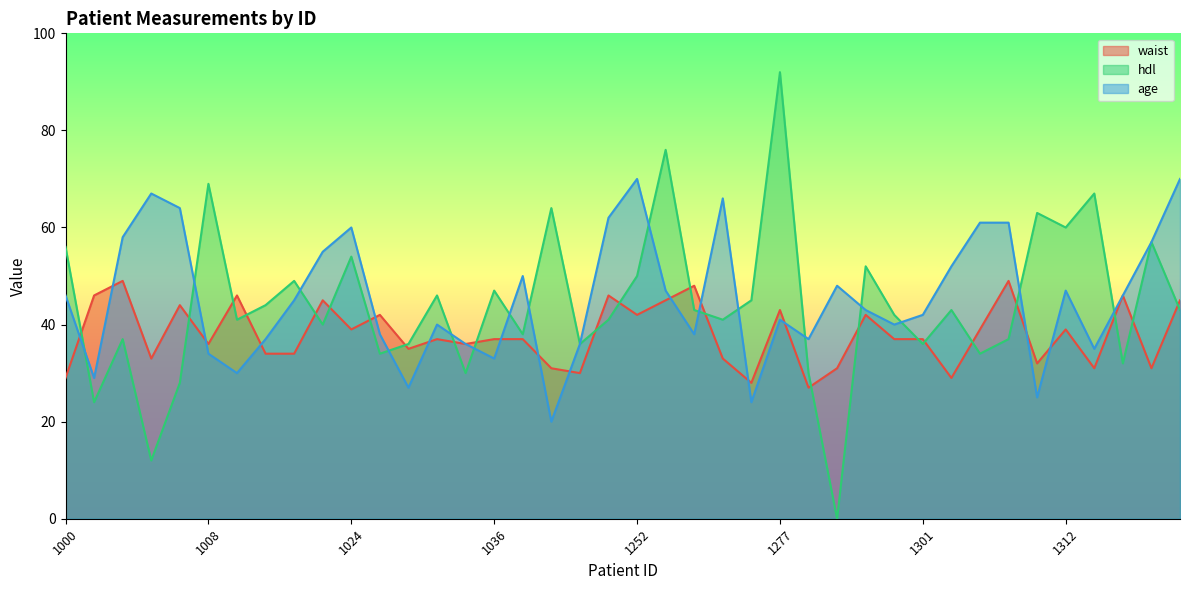

What is the approximate value of hdl at 1271?

45